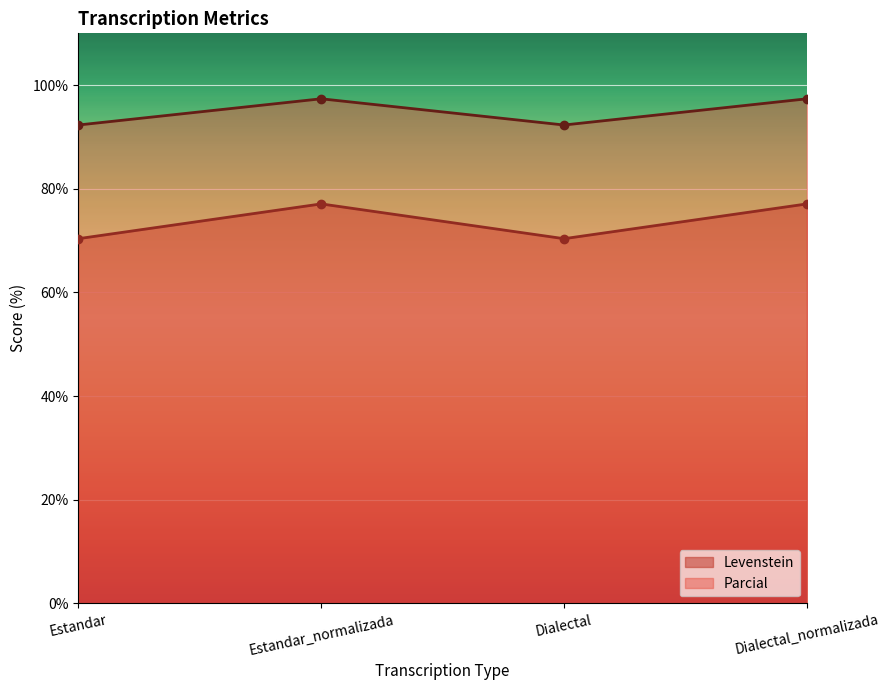

Where is the first local maximum for Parcial?

Estandar_normalizada